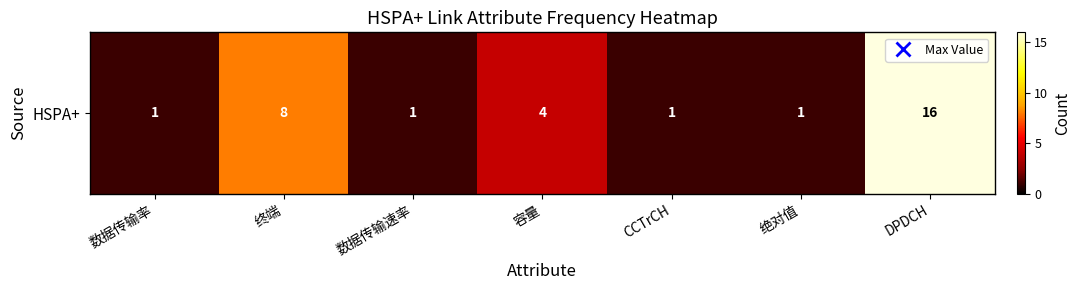

Reading left to right, extract all data points from this chart.

1	8	1	4	1	1	16